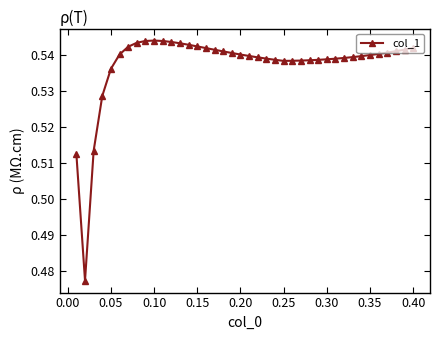

What is the sum of all values?

21.5